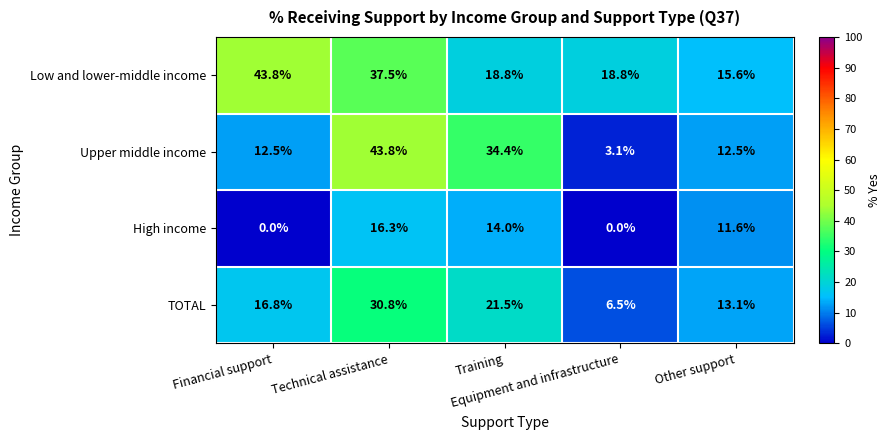

Rank the series by their average value, from lowest to highest.

High income, TOTAL, Upper middle income, Low and lower-middle income